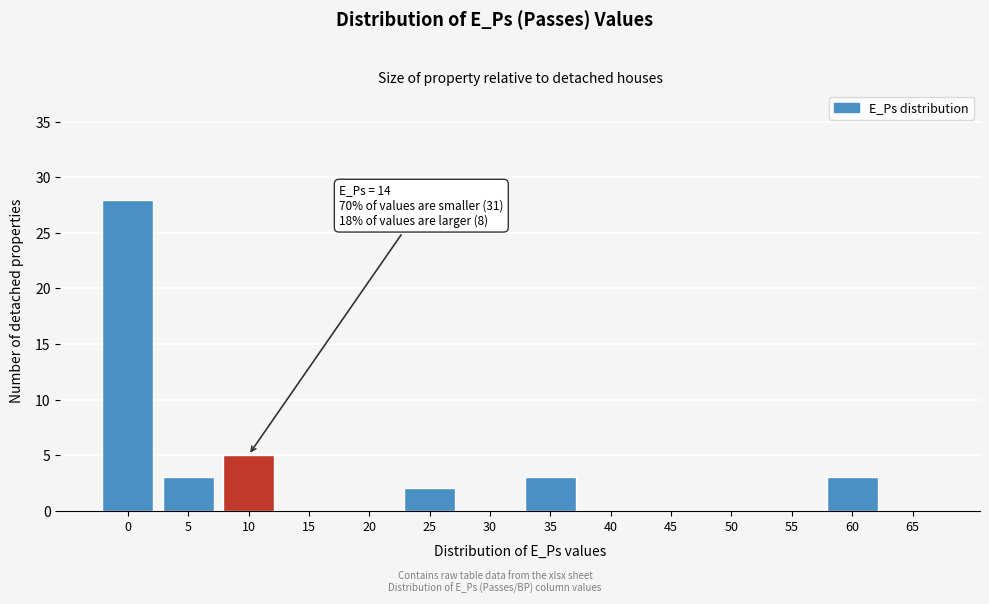

Reading left to right, list all the values displayed in this chart.

0=28	5=3	10=5	15=0	20=0	25=2	30=0	35=3	40=0	45=0	50=0	55=0	60=3	65=0